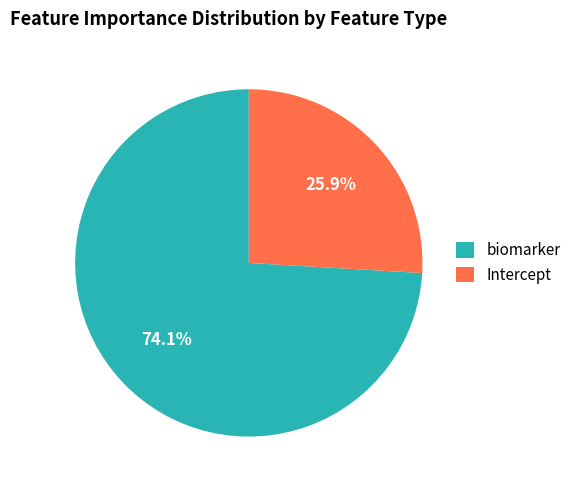

Which category has the biggest portion of the pie?

biomarker